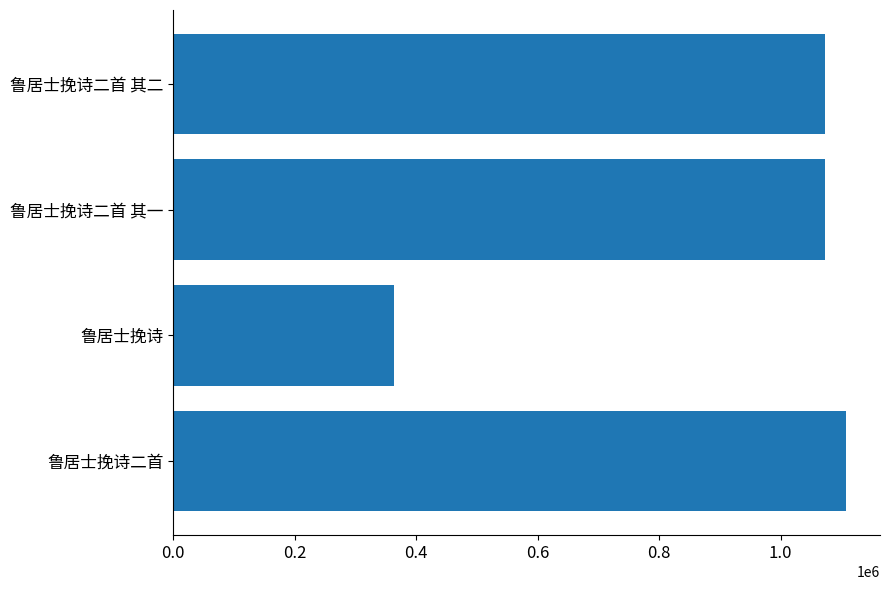

The value at 鲁居士挽诗二首 is 1950137. True or false?

False